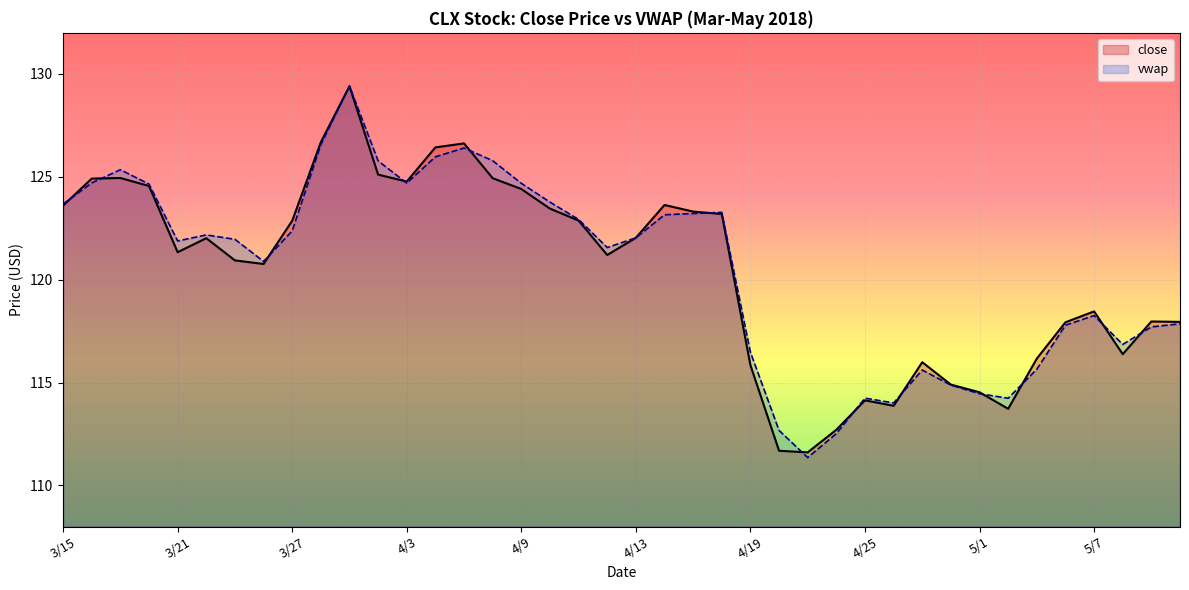

Does the chart display data point markers on the line(s)?

No